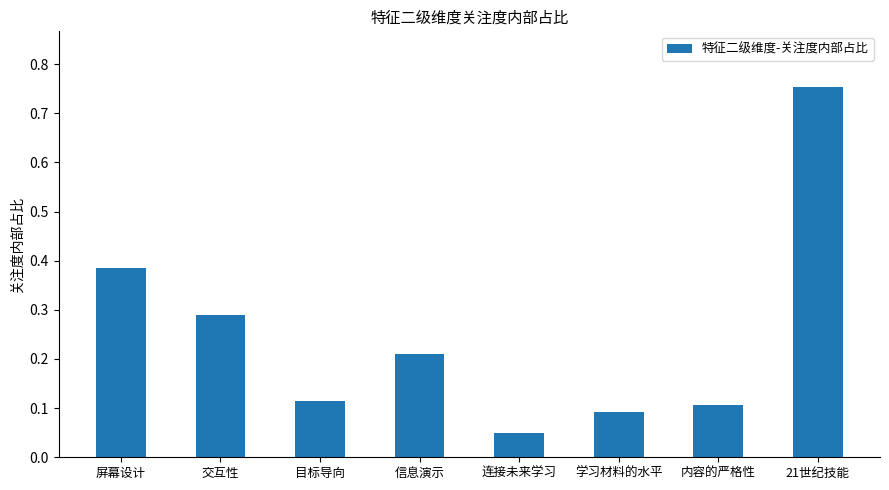

Rank the categories by value from highest to lowest.

21世纪技能, 屏幕设计, 交互性, 信息演示, 目标导向, 内容的严格性, 学习材料的水平, 连接未来学习